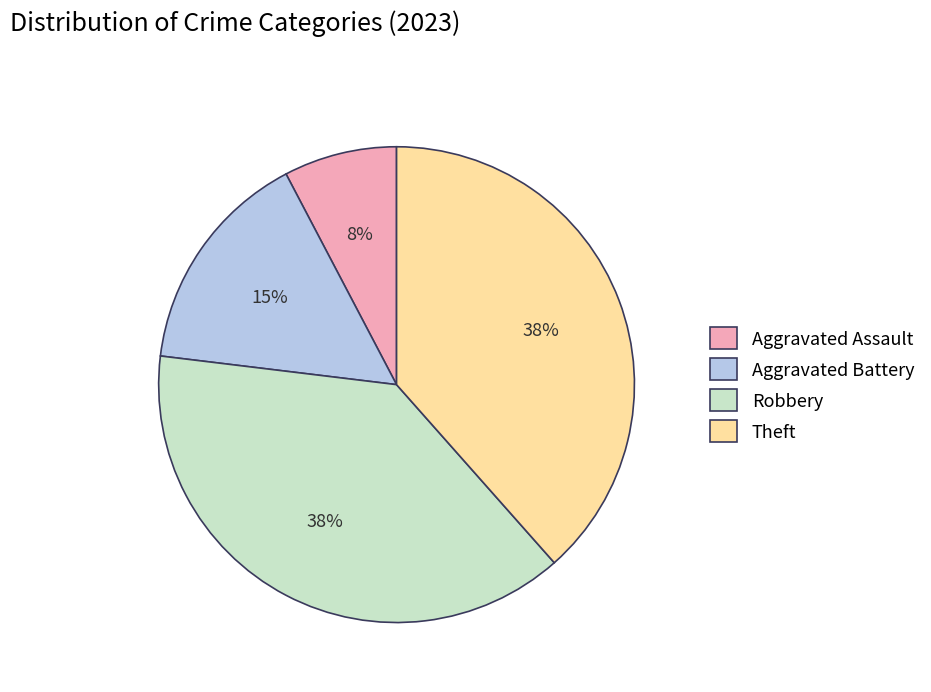

What is the ratio of the value at Aggravated Assault to the value at Aggravated Battery?

0.5